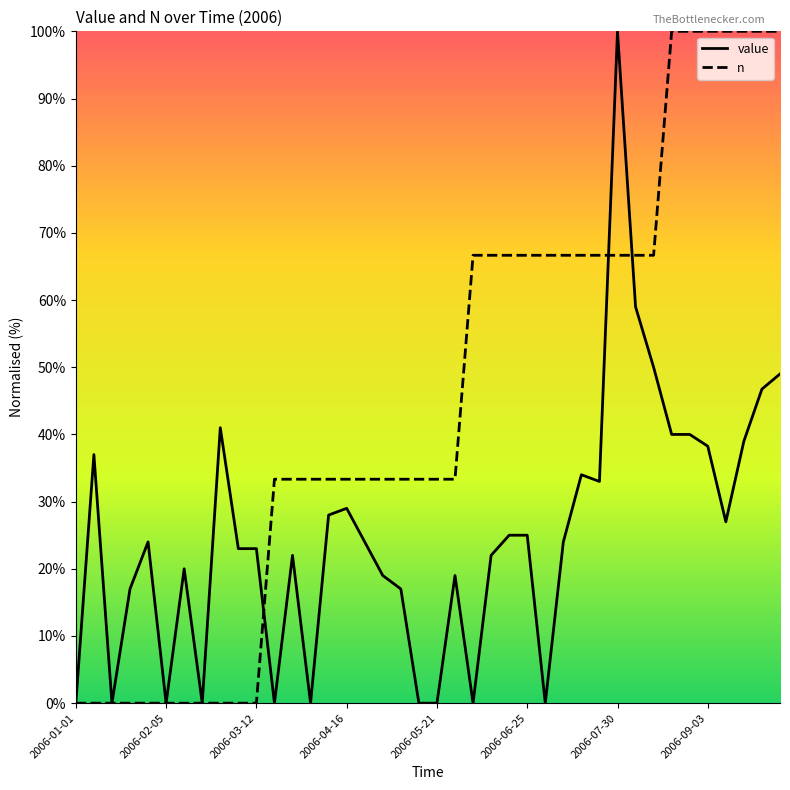

What is the greatest value displayed?

100.0